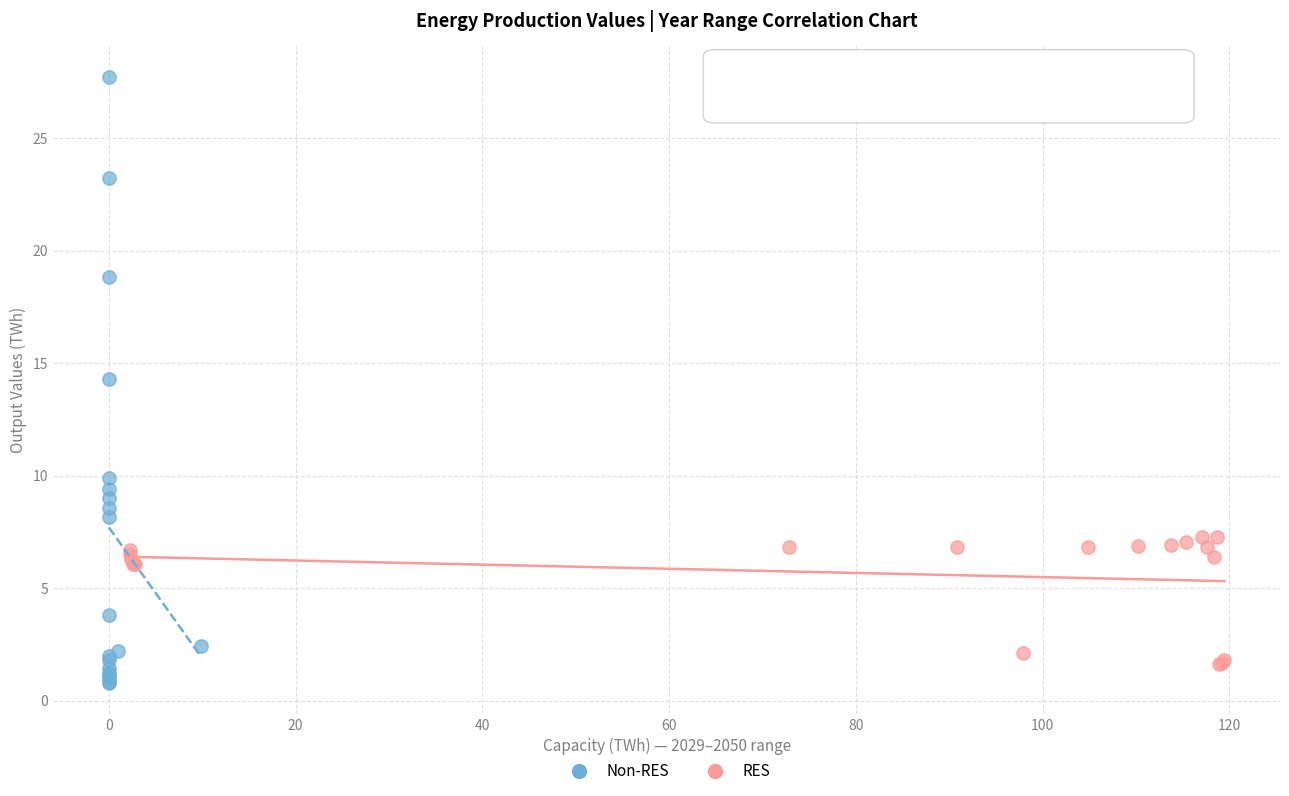

Which series reaches the maximum Y coordinate?

Non-RES